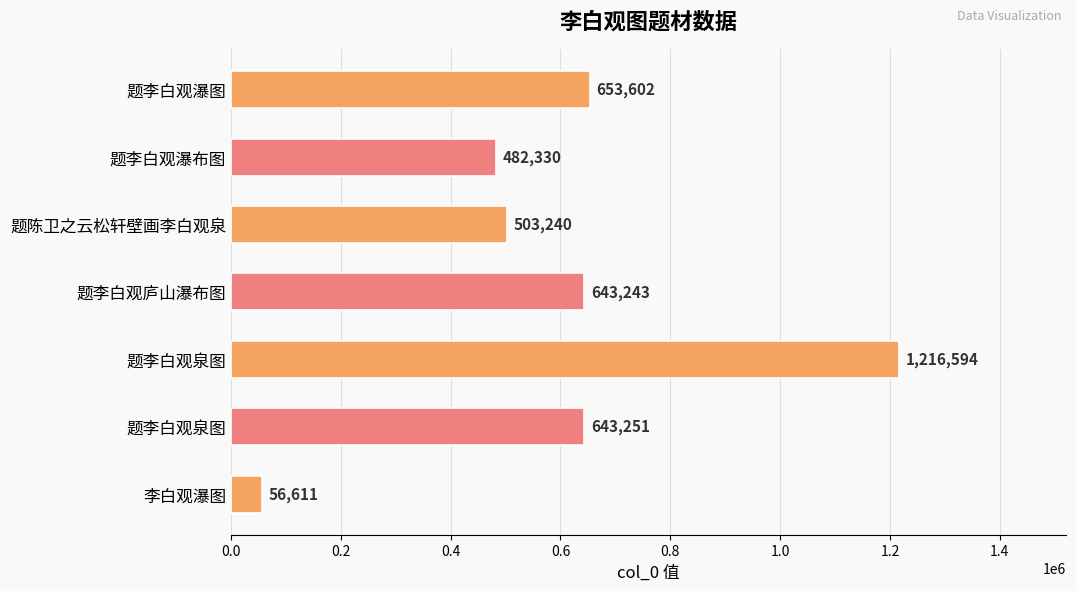

How many series are shown in this chart?

1